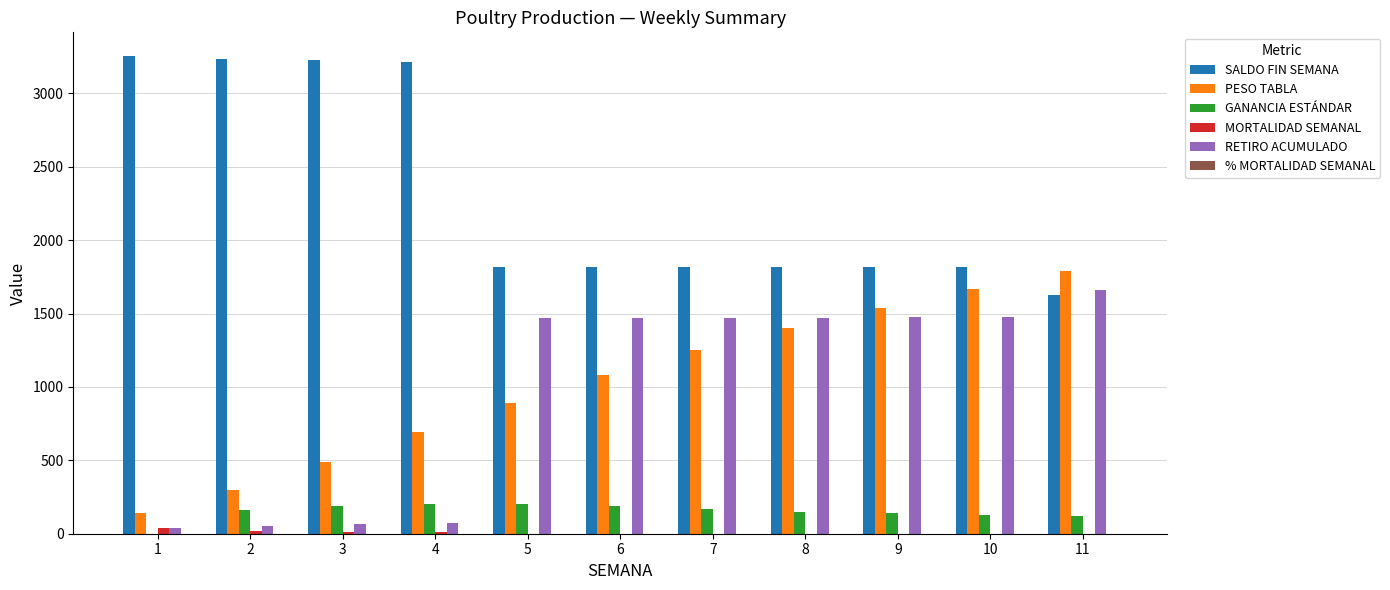

Which series has the largest total across all categories?

SALDO FIN SEMANA